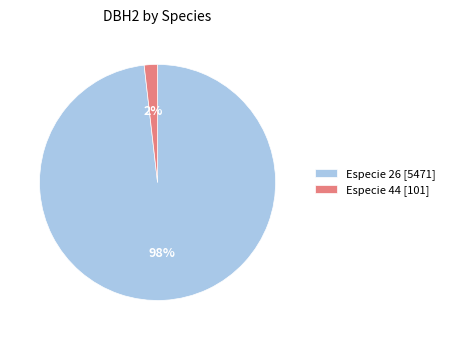

Which has a higher value, Especie 44 [101] or Especie 26 [5471]?

Especie 26 [5471]